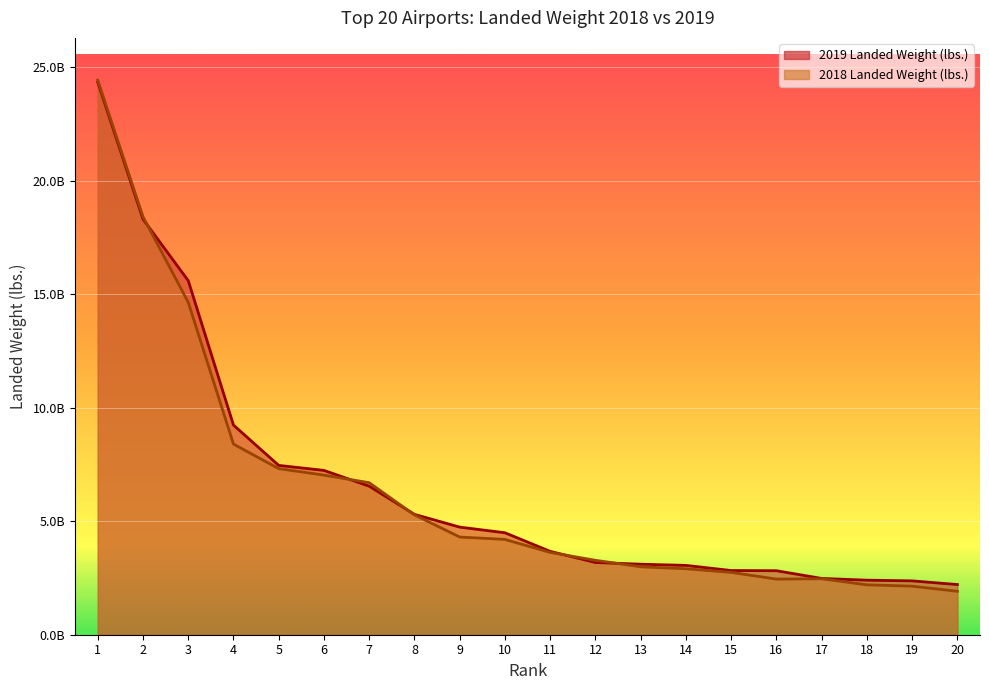

What is the spread (max minus min) of values at 19?

232786290